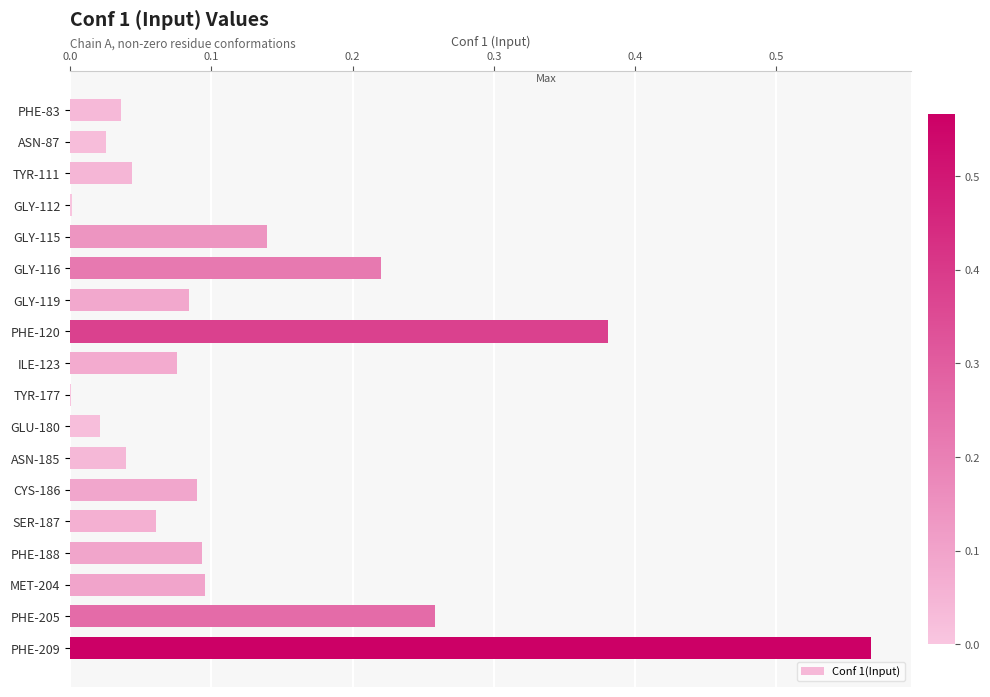

Which category has the highest value across all series?

PHE-209